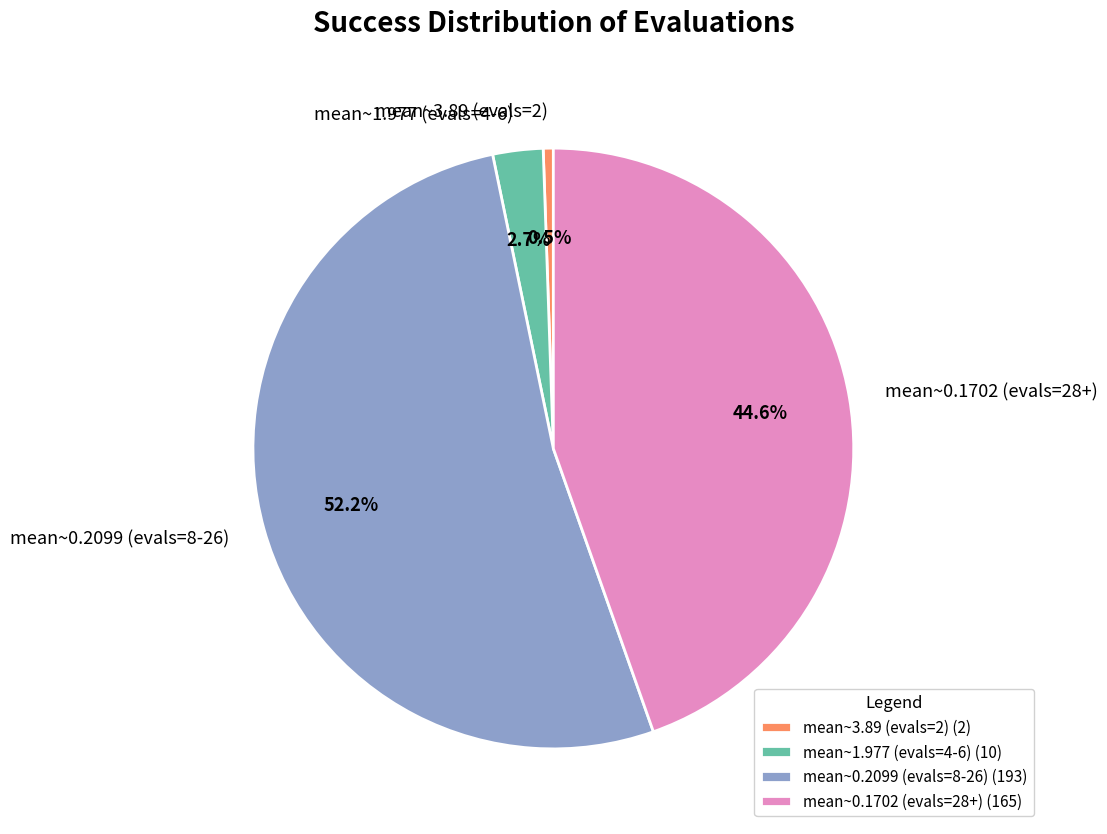

How much of the chart is everything except mean~0.2099 (evals=8-26)?

47.8%